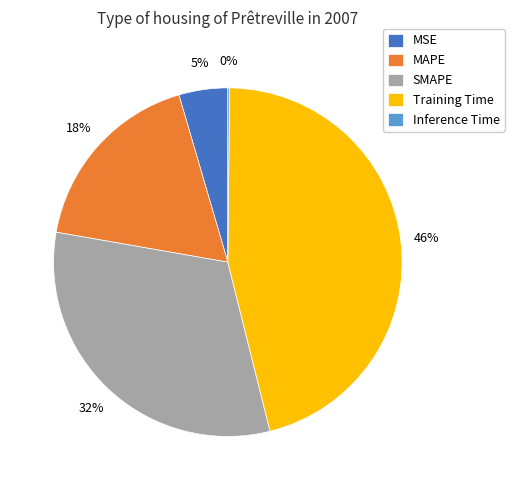

To the nearest percent, what portion does Training Time represent?

46%